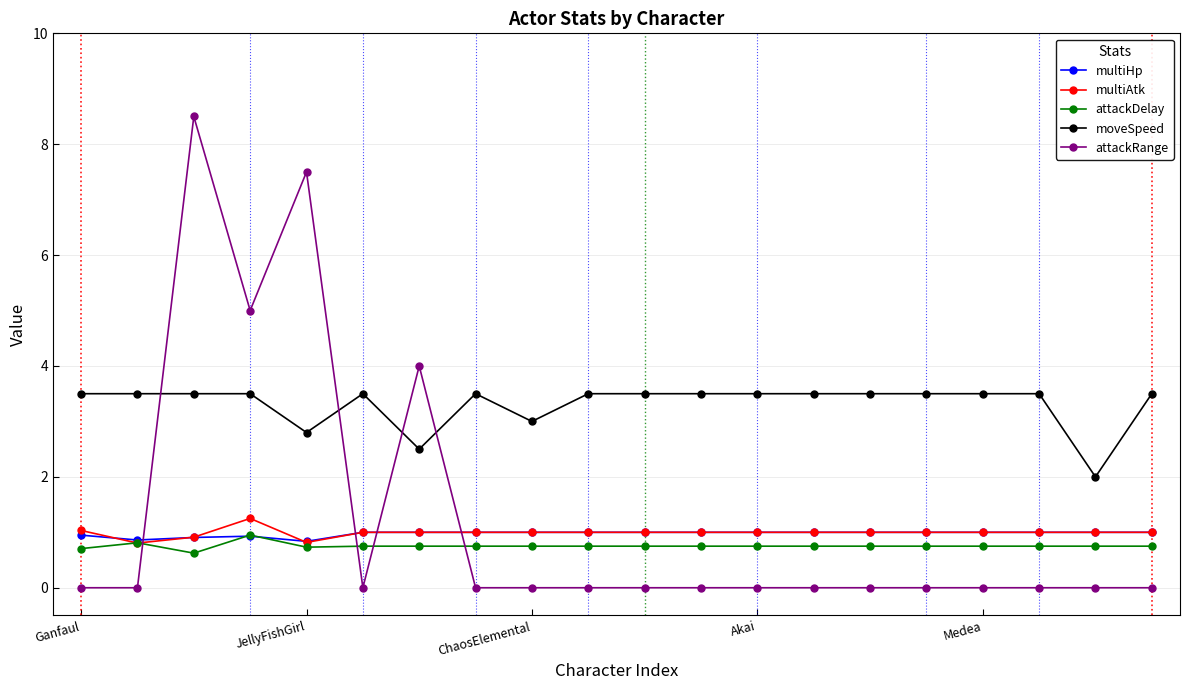

How many times do moveSpeed and attackRange cross each other?

4